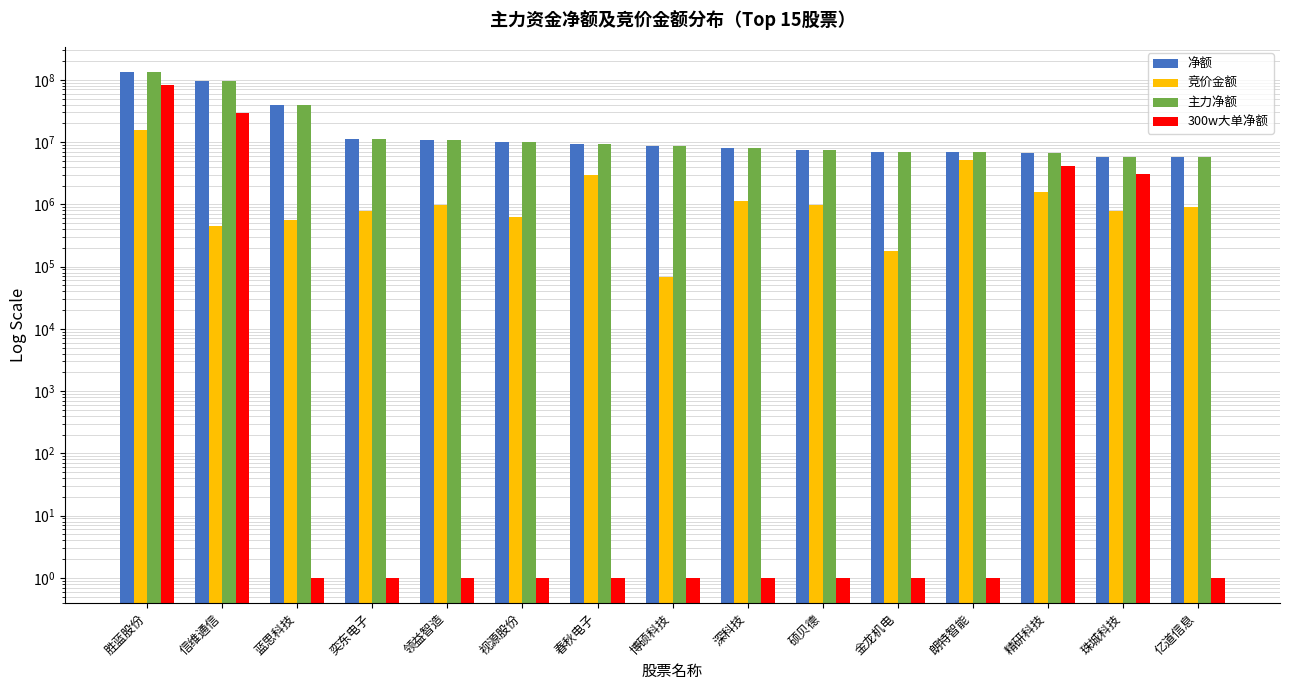

What is the label of the 1st bar from the left?

胜蓝股份